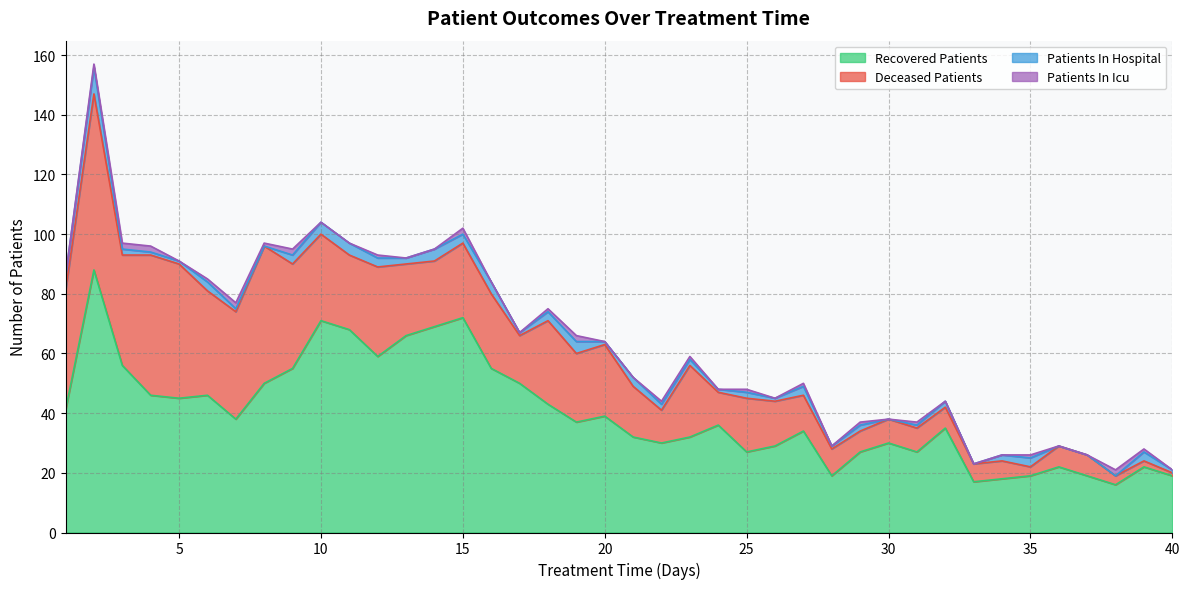

Between 19 and 27, which series saw the biggest shift?

deceased_patients